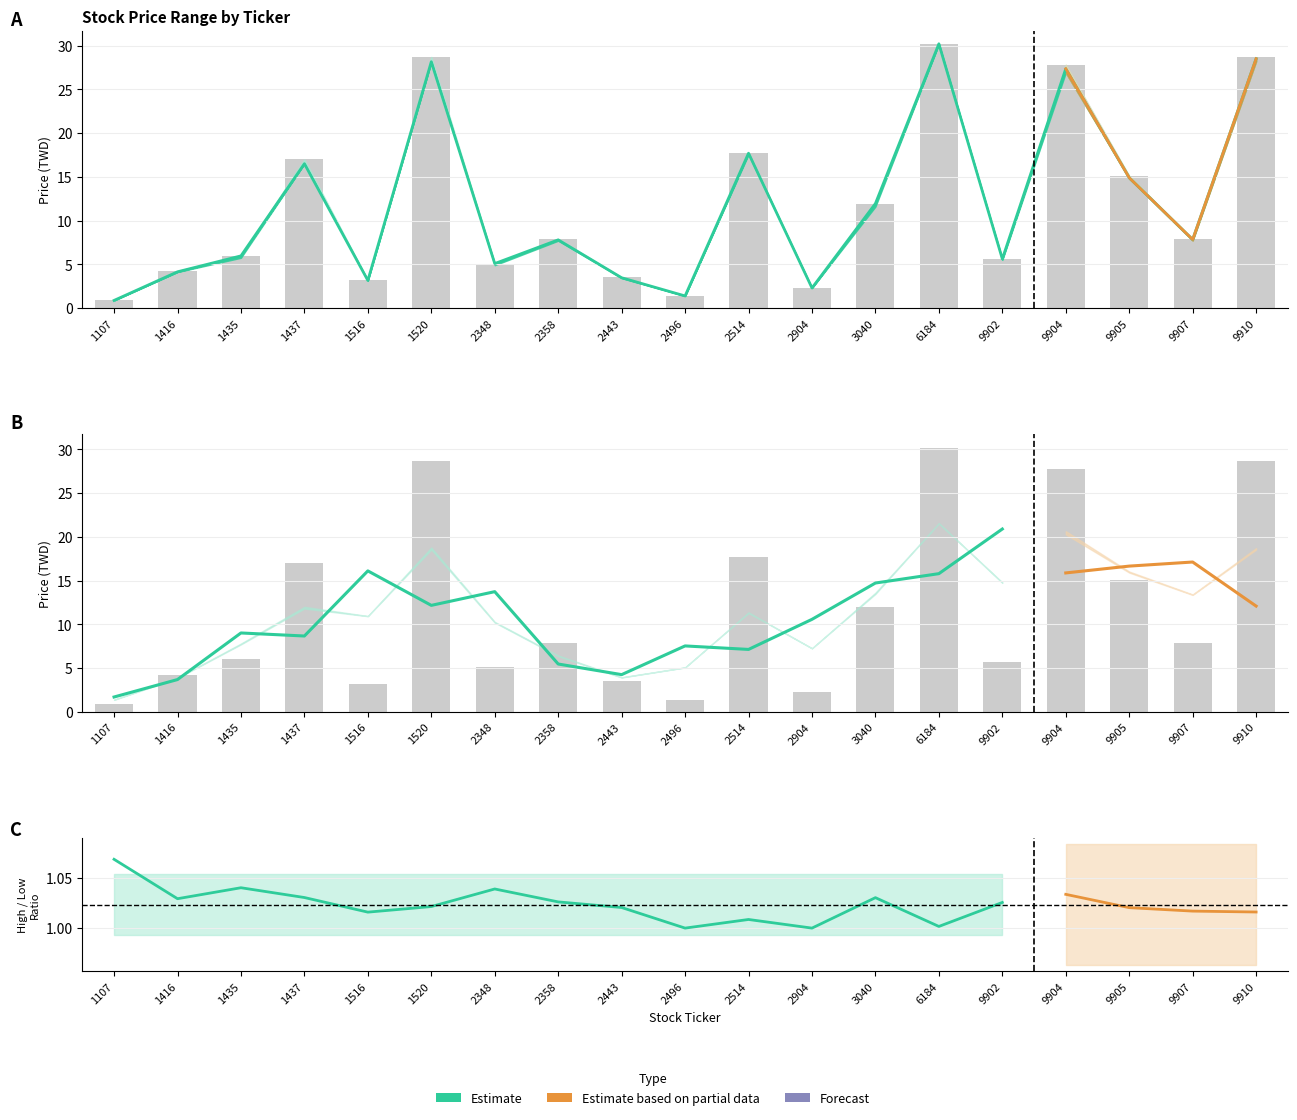

At which category is the sum across all series the highest?

6184